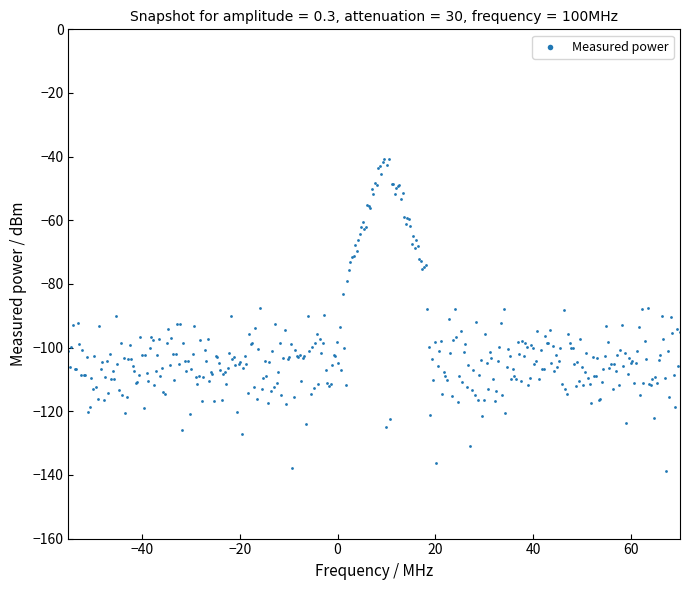

What is the range of Y values (max minus min)?

97.9